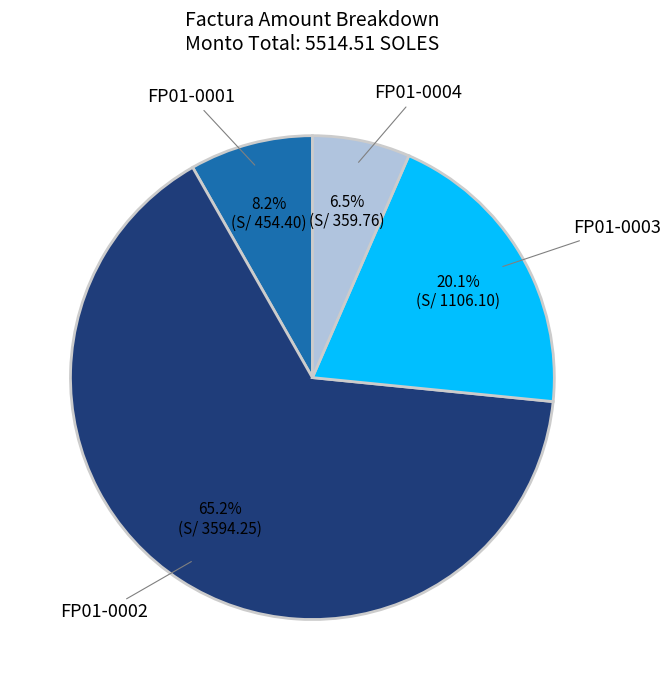

To the nearest percent, what is the difference between the largest and smallest slice percentages?

59%